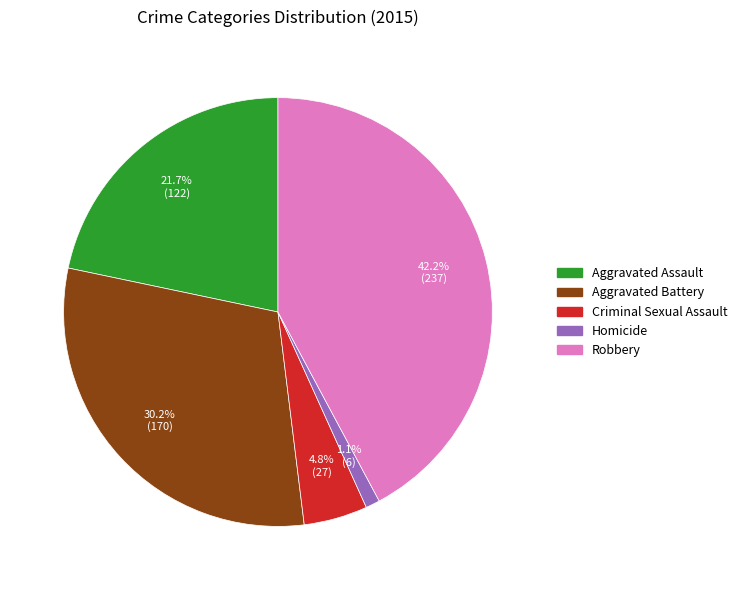

The Aggravated Assault slice represents 28% of the pie. True or false?

False